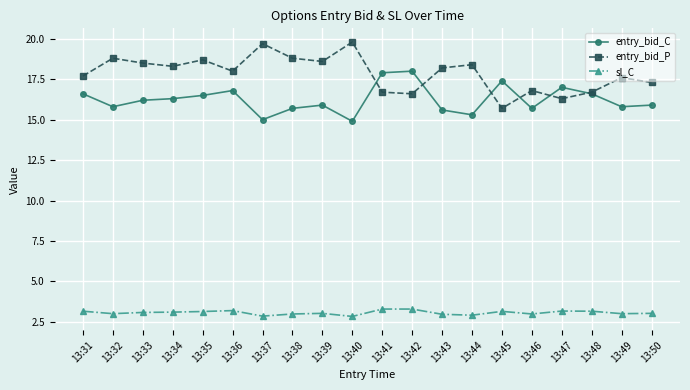

What is the highest value of the entry_bid_P series?

19.8